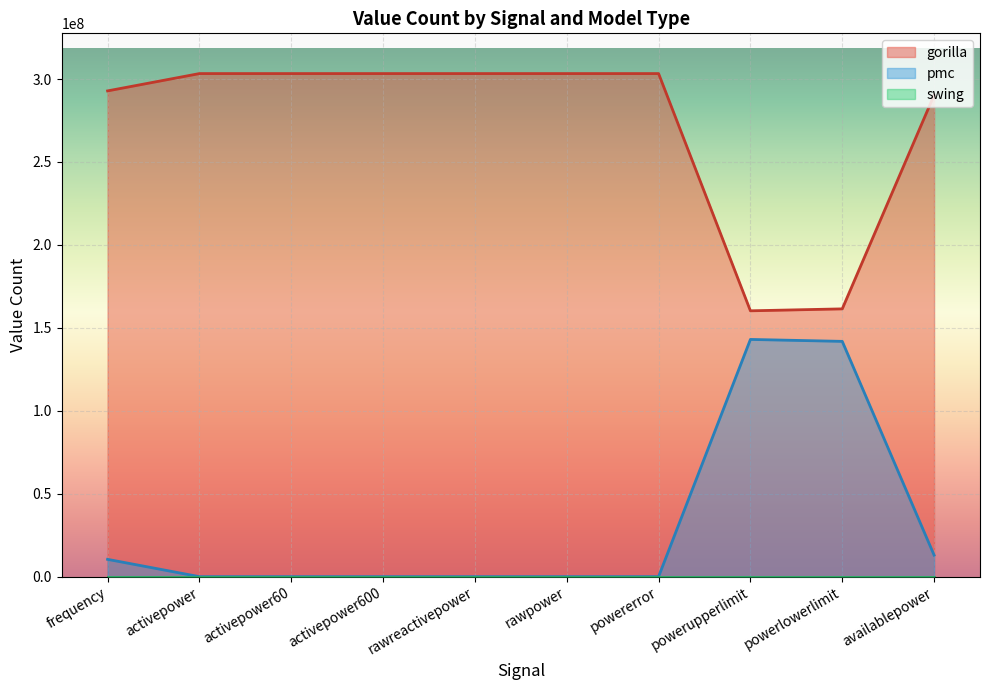

What is the total value across all series at availablepower?

303289881